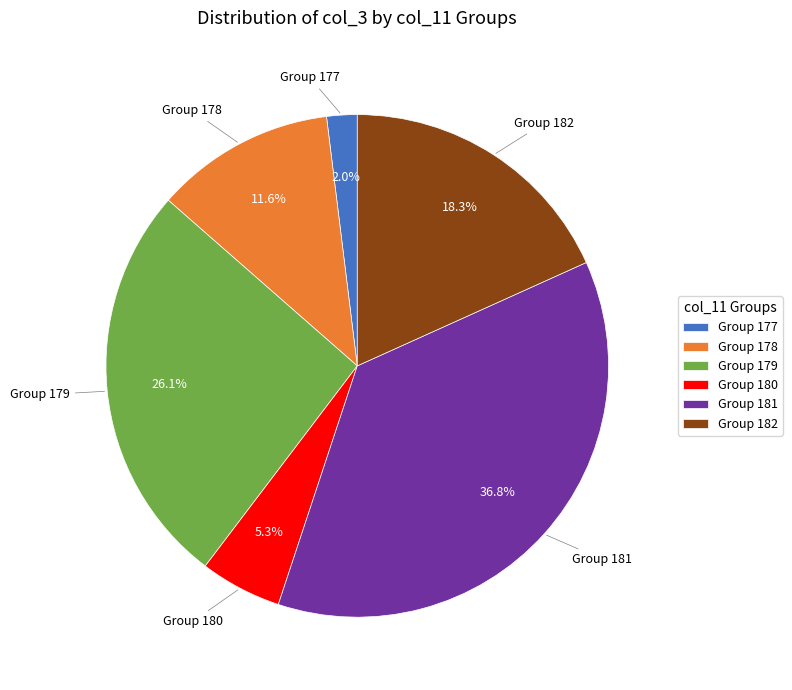

Which has a higher value, Group 178 or Group 177?

Group 178